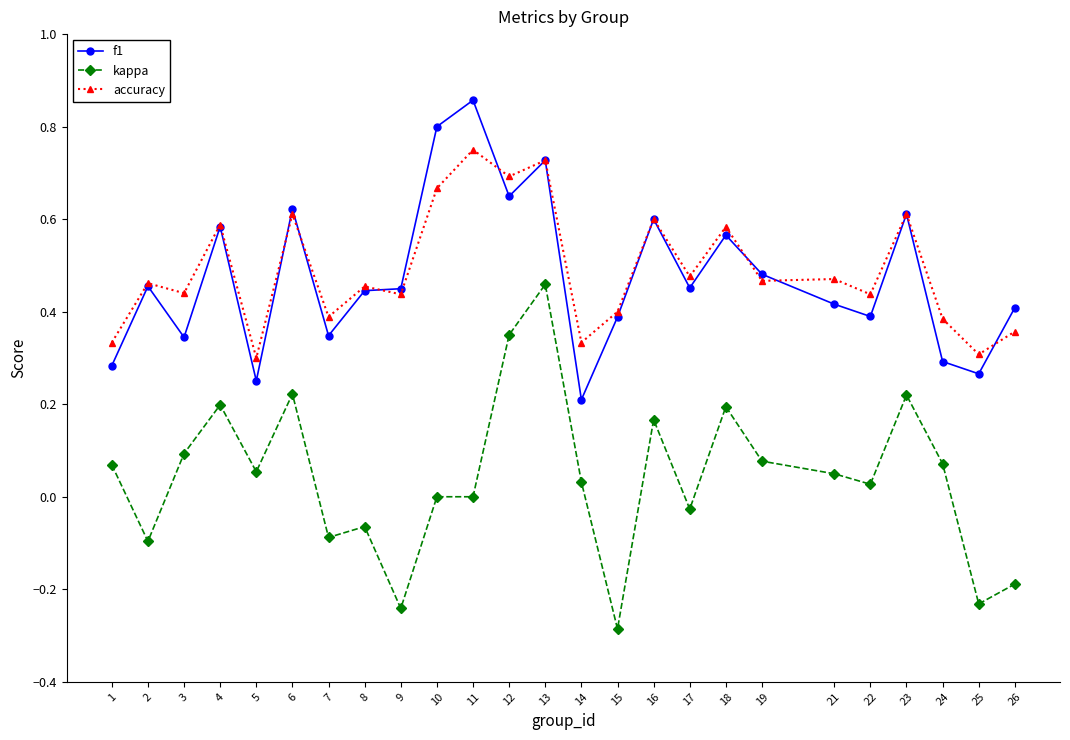

Is it true that f1 equals 0.3 at 1?

True